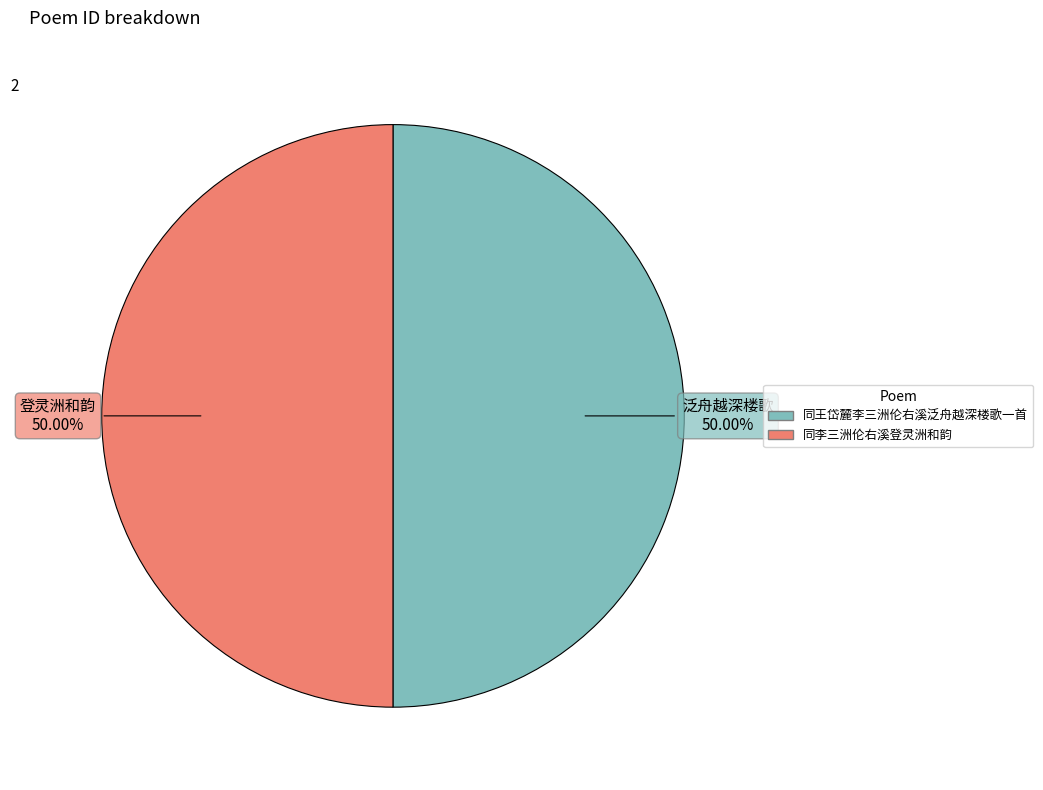

Approximately how many times larger is the value at 同李三洲伦右溪登灵洲和韵 compared to 同王岱麓李三洲伦右溪泛舟越深楼歌一首?

1.0